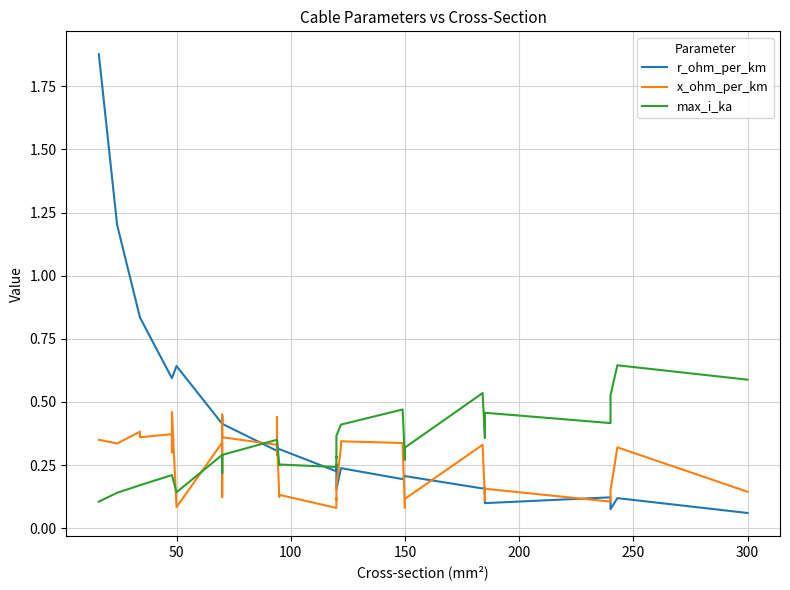

What are all the series names shown in the legend?

r_ohm_per_km, x_ohm_per_km, max_i_ka